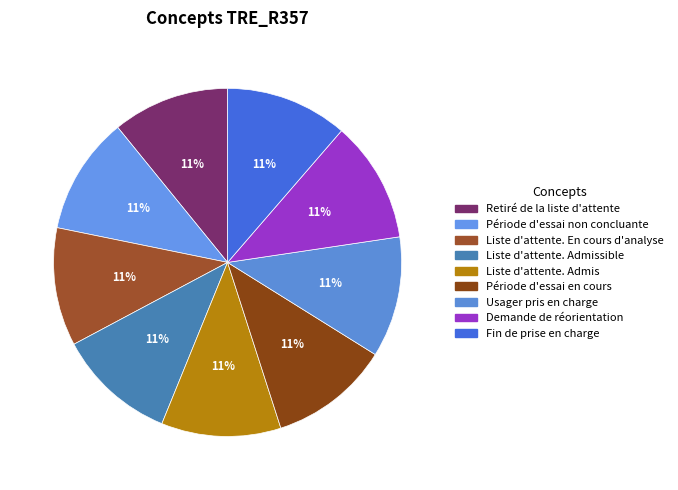

Count the number of slices in the pie.

9